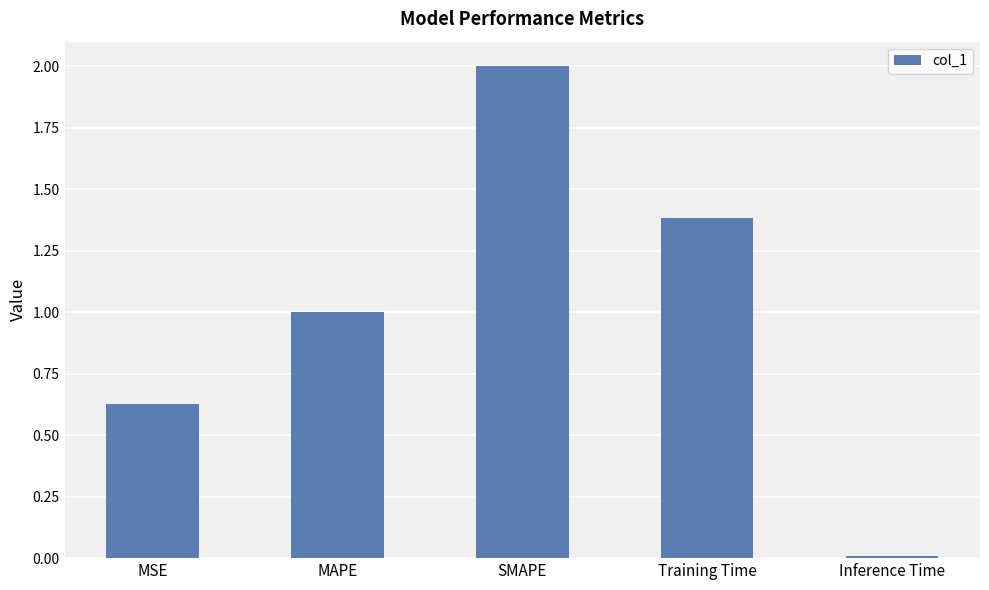

At which category does the chart reach its peak across all series?

SMAPE